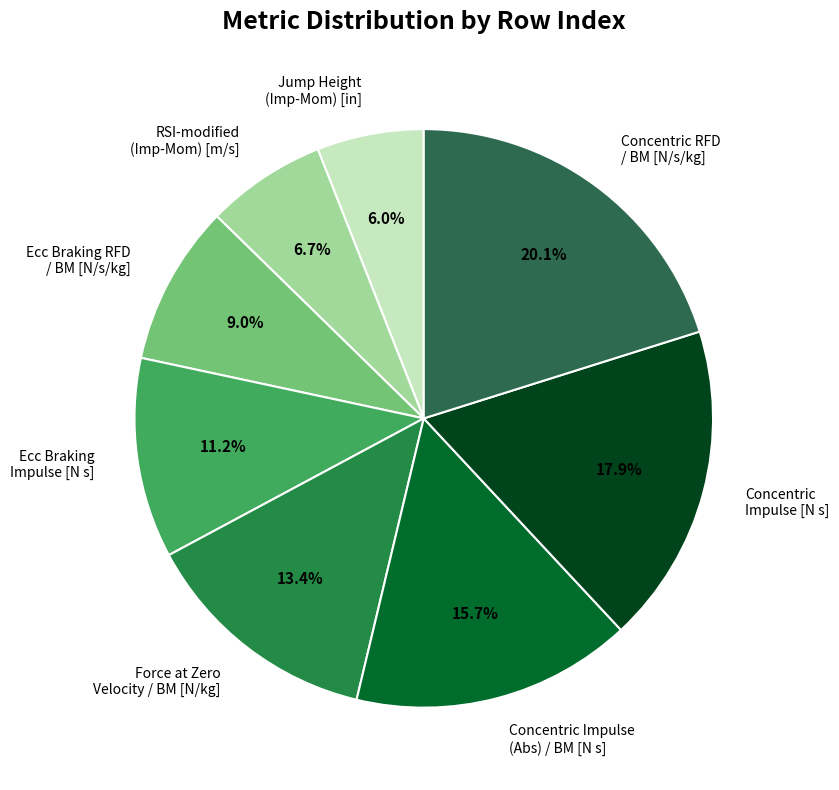

Does Concentric Impulse (Abs) / BM [N s] represent more than half of the total?

No